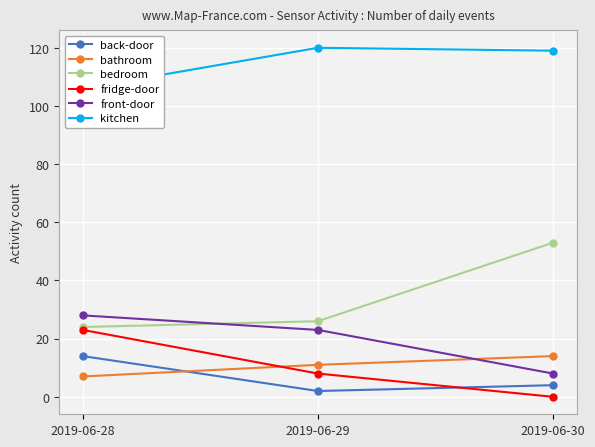

How many data points does each series have?

3